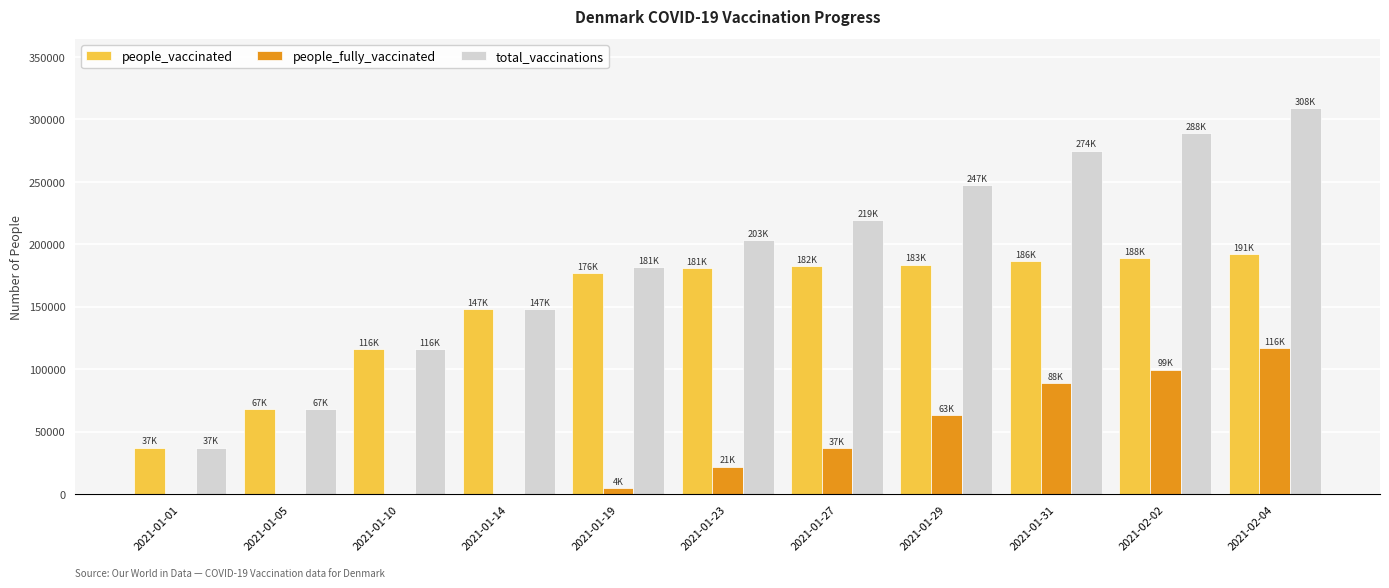

Which series has the largest total across all categories?

total_vaccinations